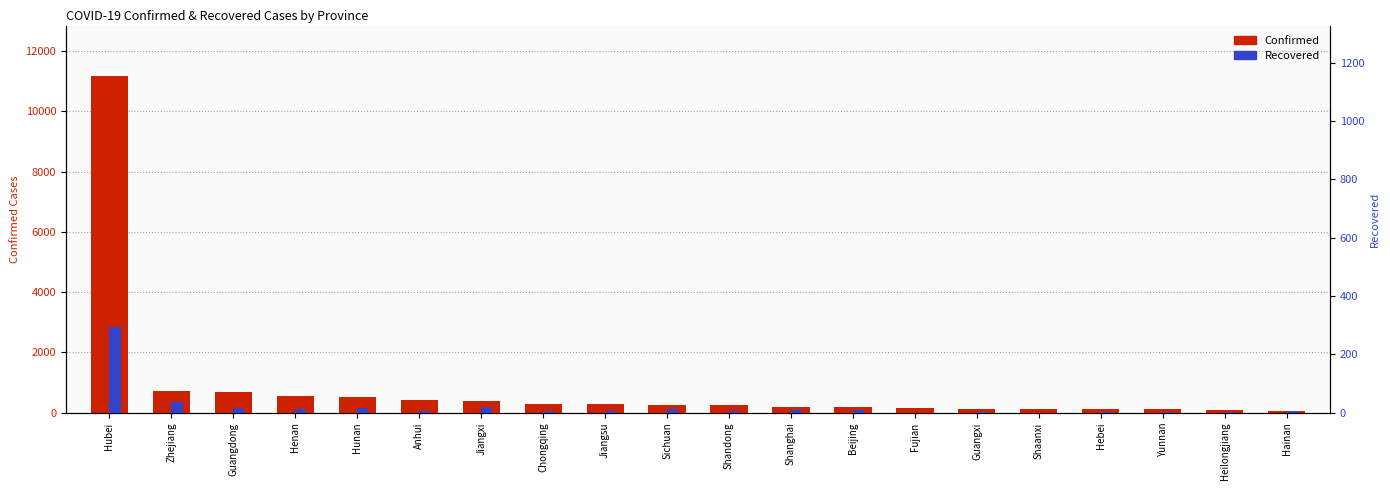

At which label does Confirmed first exceed 254?

Hubei